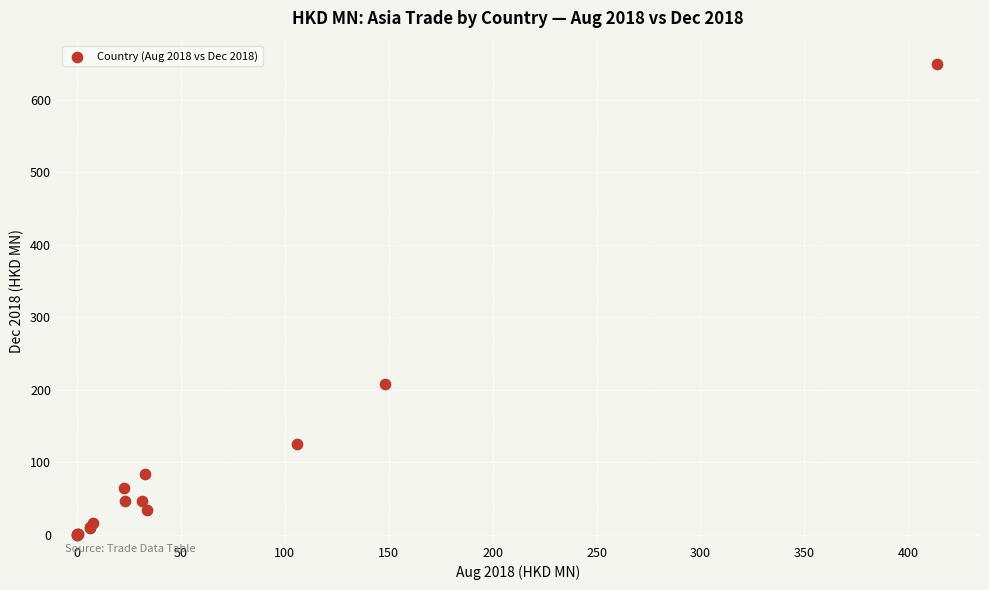

What Y value in the scatter plot is closest to 324?

208.2